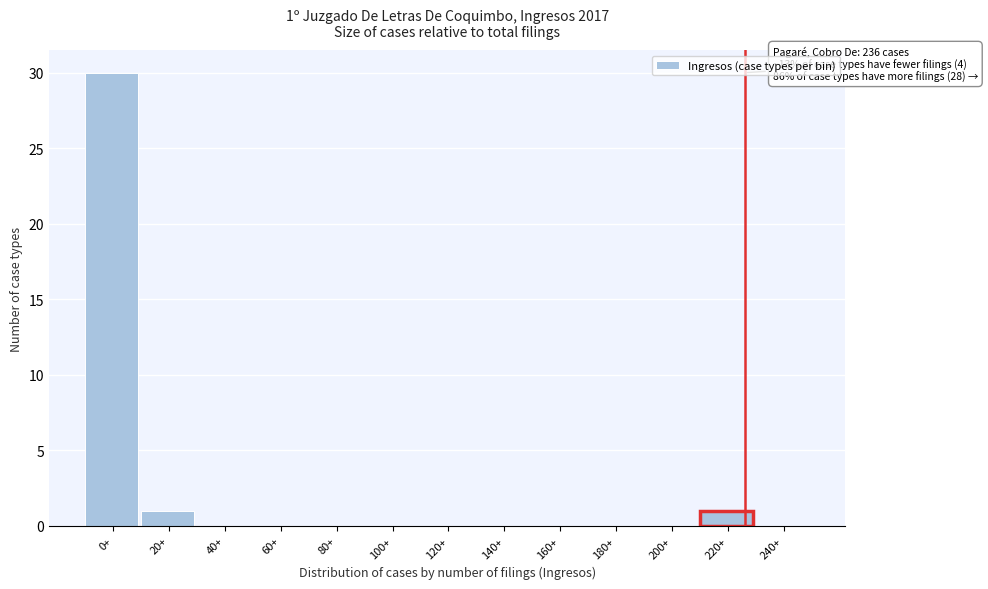

Reading left to right, transcribe all the data shown in this chart.

0+=30	20+=1	40+=0	60+=0	80+=0	100+=0	120+=0	140+=0	160+=0	180+=0	200+=0	220+=1	240+=0